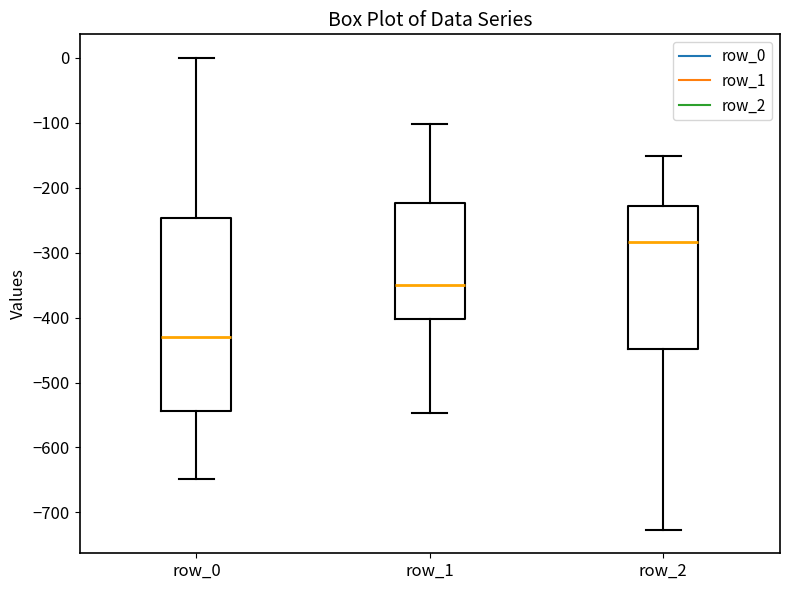

Where does the lower whisker of the box for row_0 end on the y-axis? The values are not printed on the chart, so give them approximately, as read against the axis.

-650